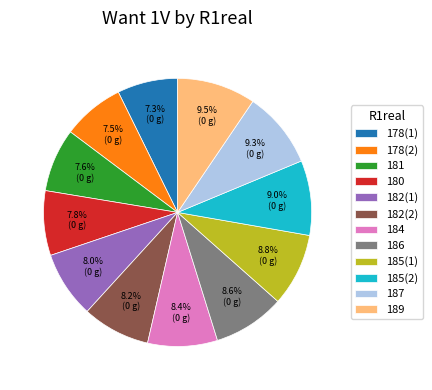

Is there any slice that represents more than half of the pie?

No